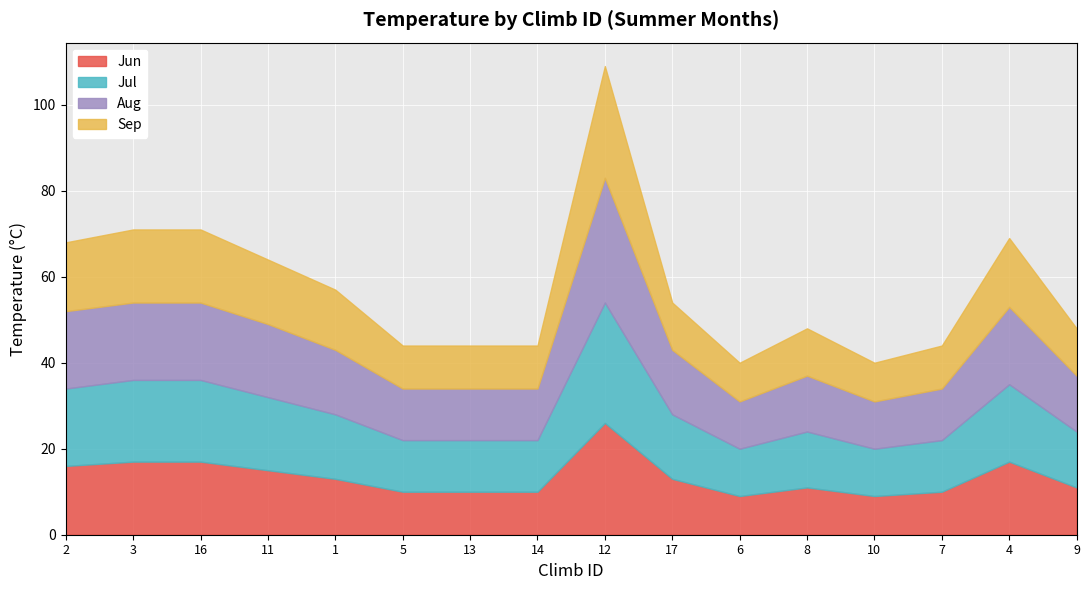

Rank the series at 5 from lowest to highest value.

Jun, Sep, Jul, Aug